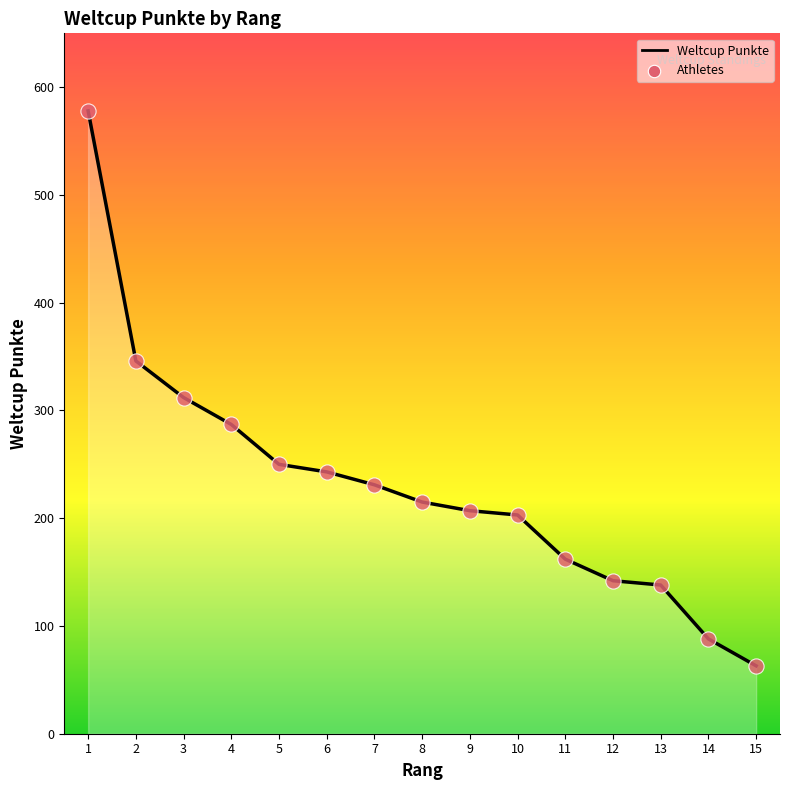

Between 4 and 14, which is larger?

4